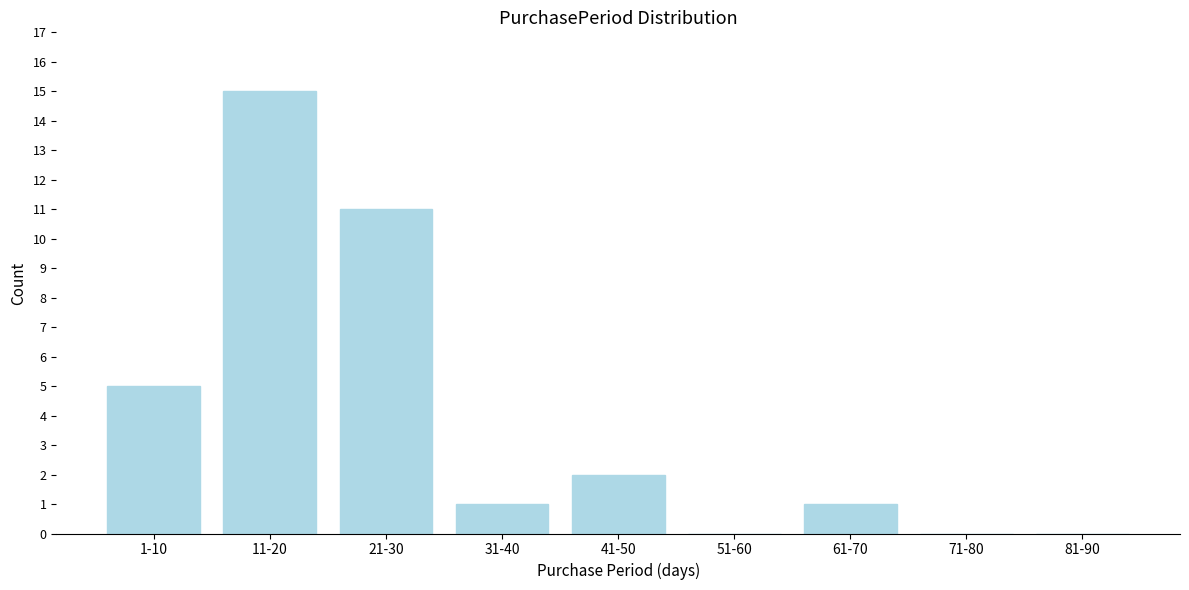

Reading left to right, extract all data points from this chart.

1-10=5	11-20=15	21-30=11	31-40=1	41-50=2	51-60=0	61-70=1	71-80=0	81-90=0